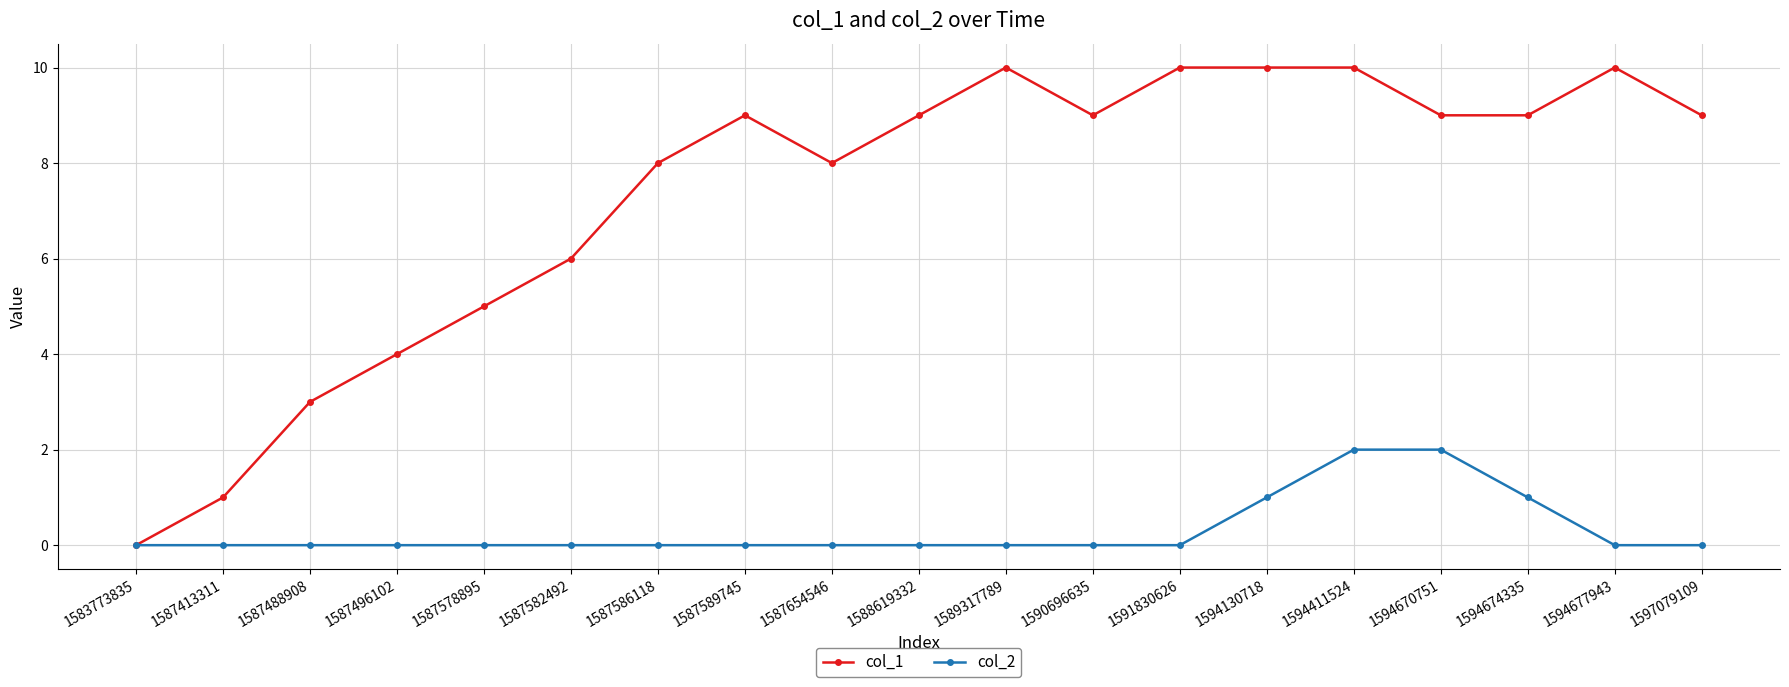

The value of col_1 at 1591830626 is 6. True or false?

False